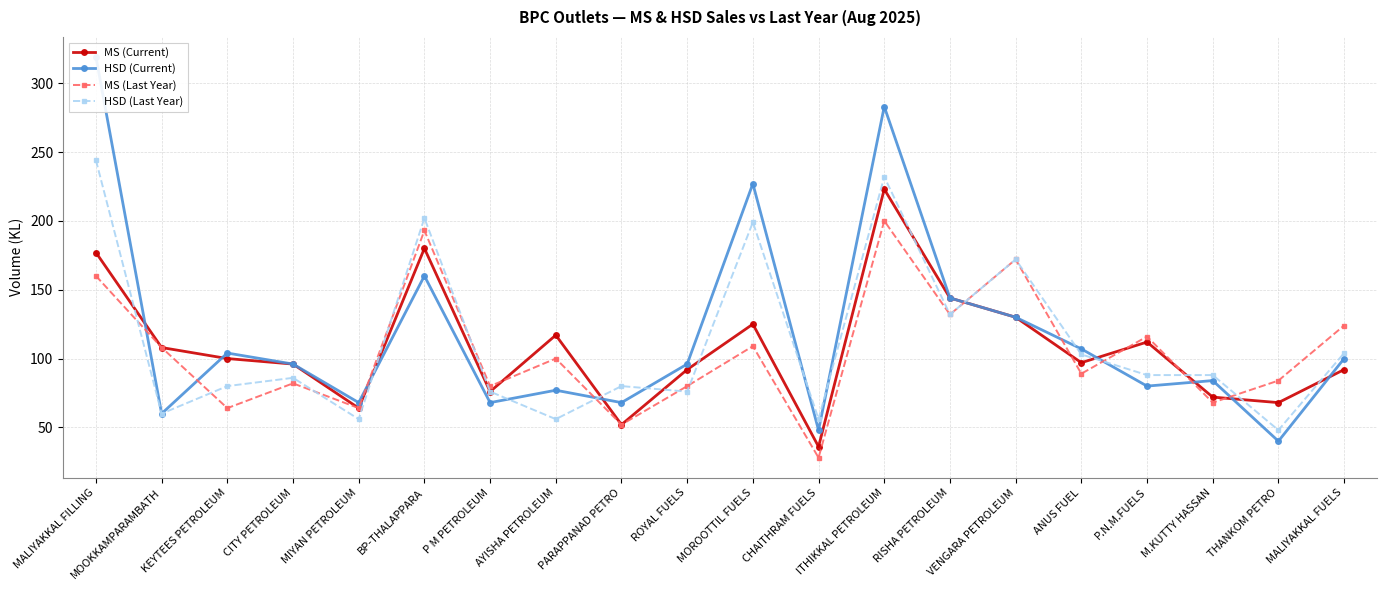

What is the sum of the HSD (Last Year) values at MOOKKAMPARAMBATH and BP-THALAPPARA?

262